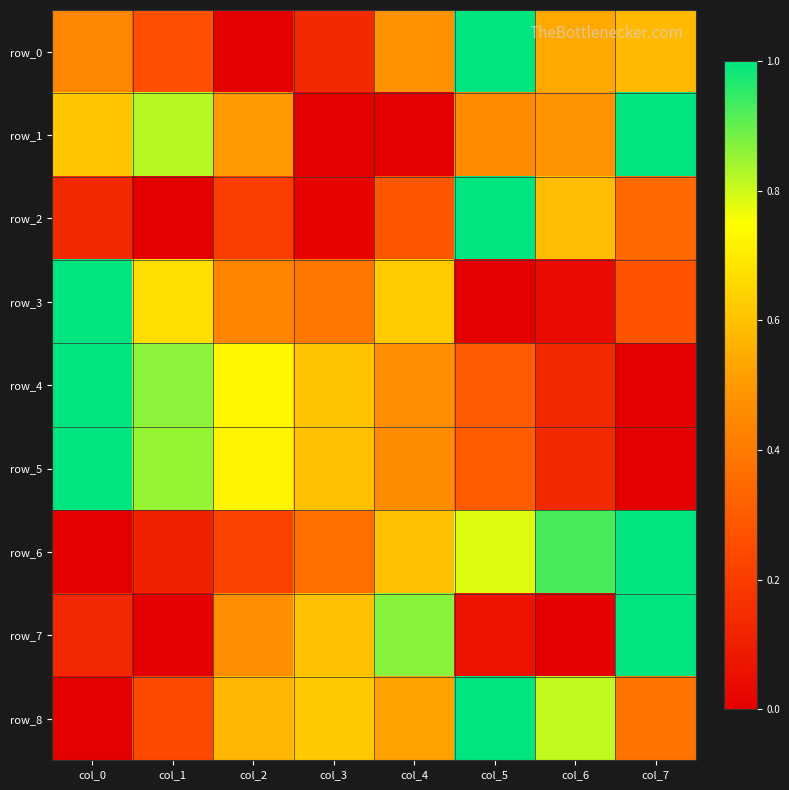

The row_3 series shows 1.1 at col_4. True or false?

False